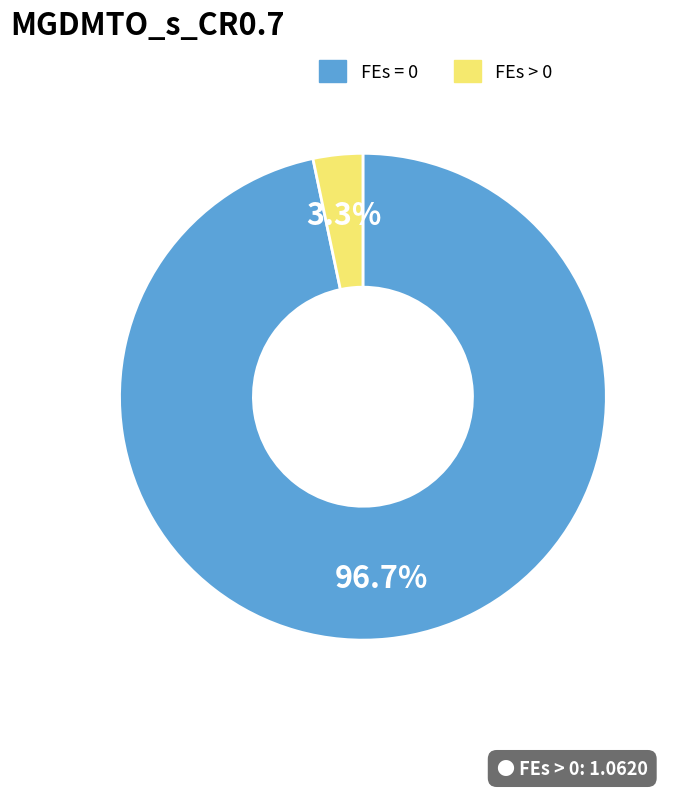

How many slices are in this pie chart?

2